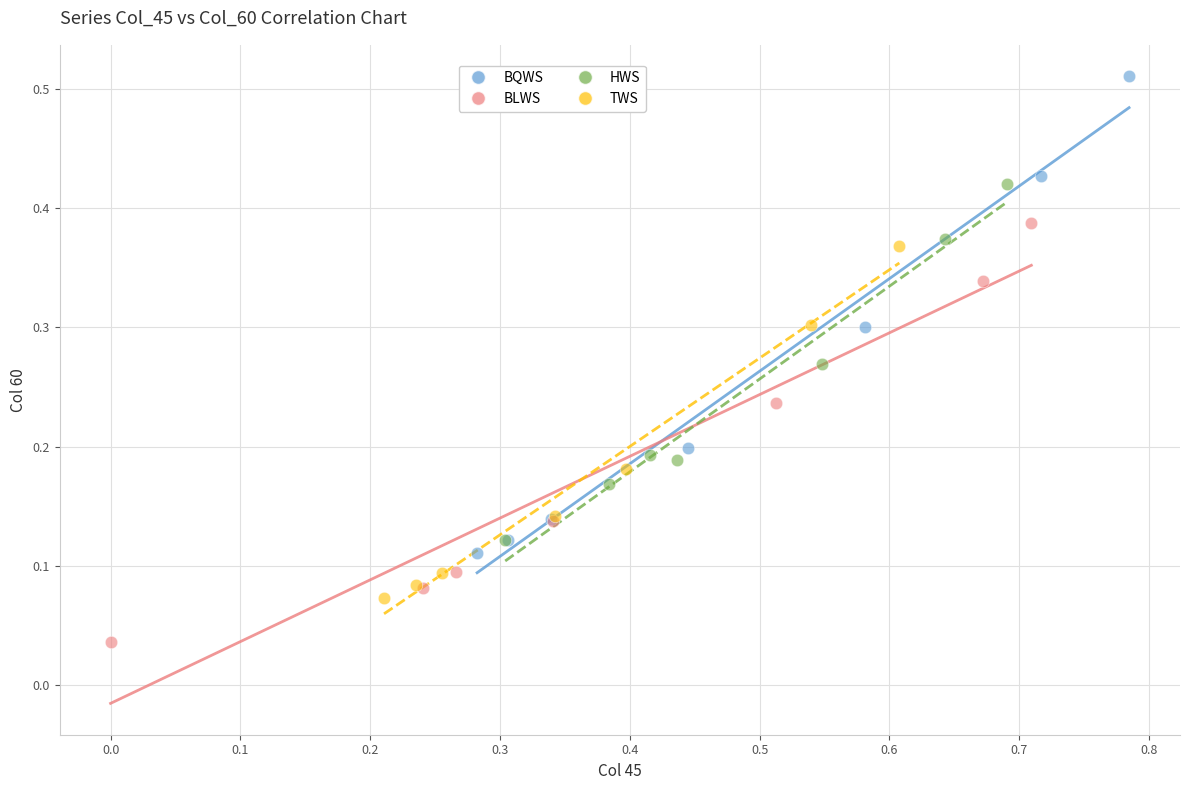

Which series contains the lowest Y value?

BLWS